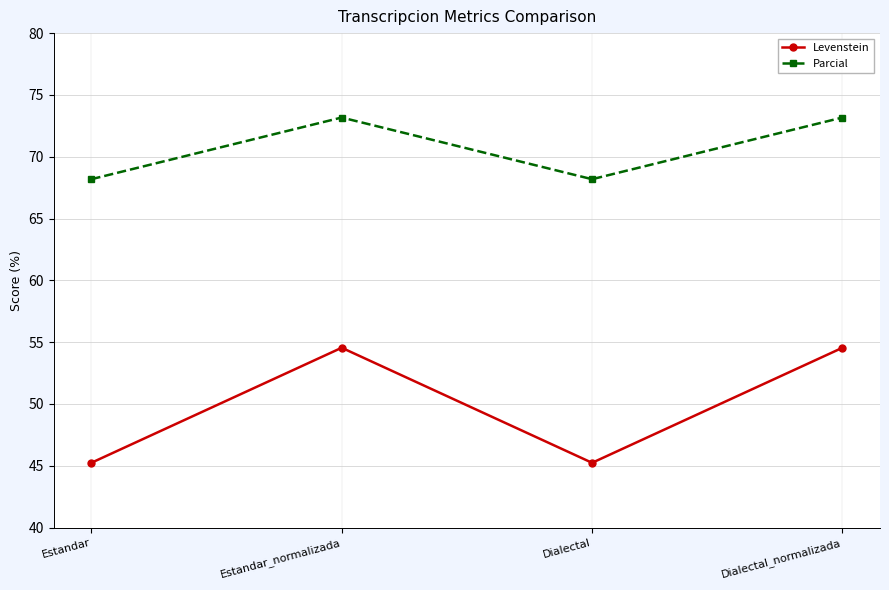

How many interior local peaks does the Levenstein series have?

1